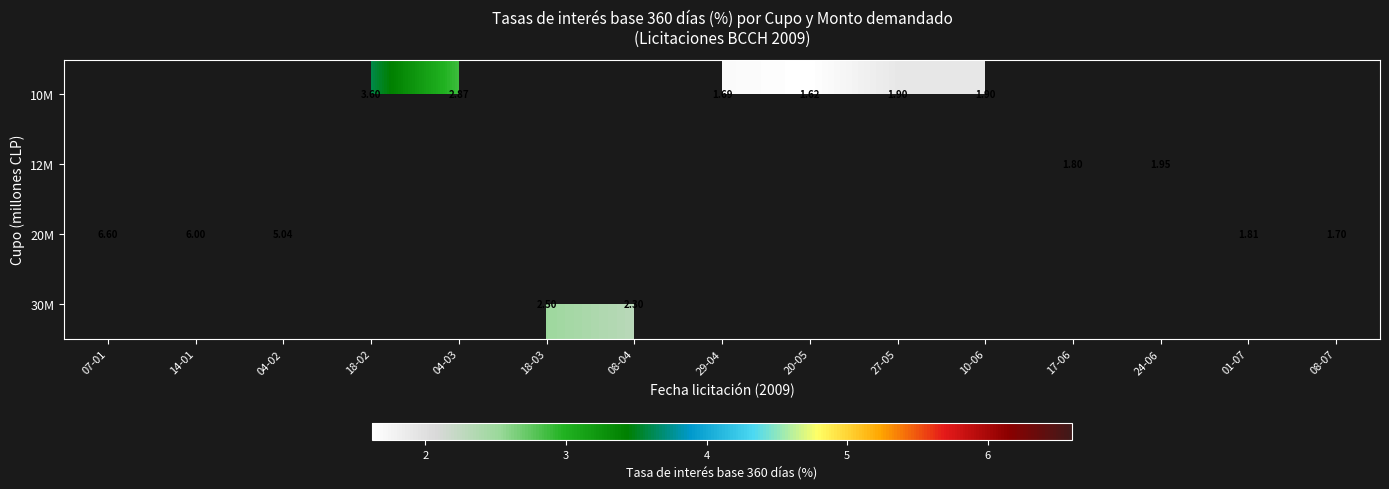

True or false: 20M has a value of 0.5 at 01-07.

False